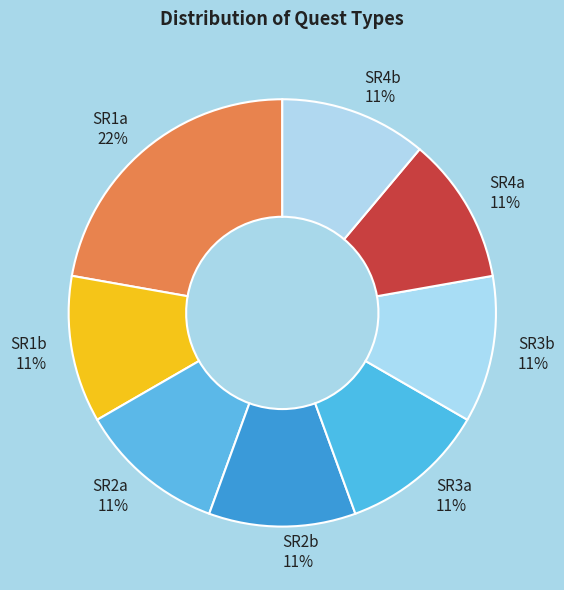

What is the largest slice in the pie chart?

SR1a